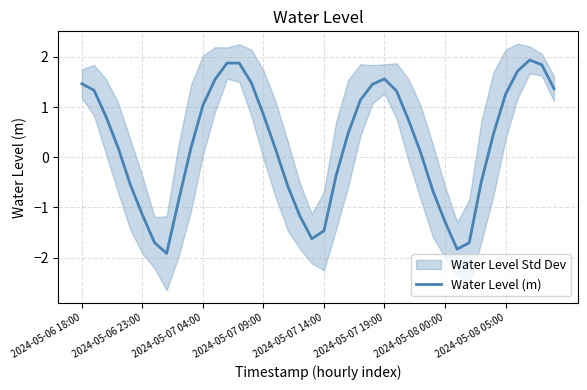

Count the number of values greater than 0.

25